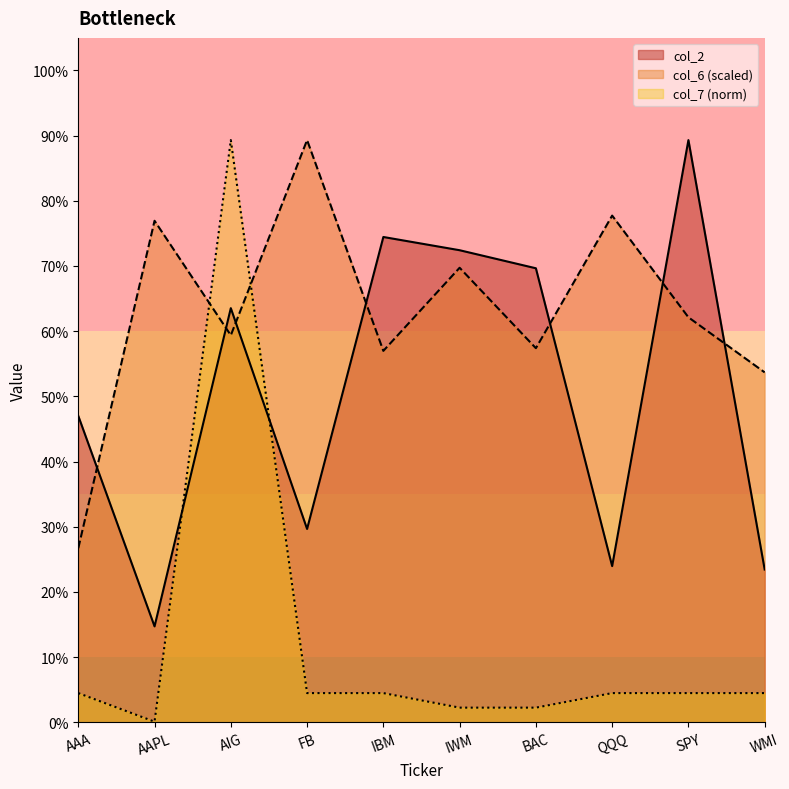

True or false: col_7 has more than 0 points higher than both neighbors.

True